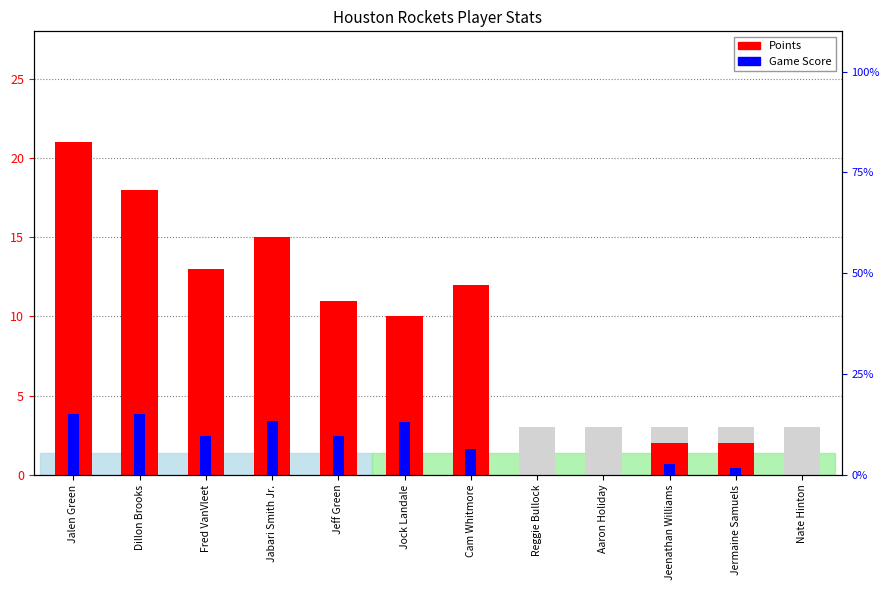

What is the total value across all series at Jeenathan Williams?

4.7